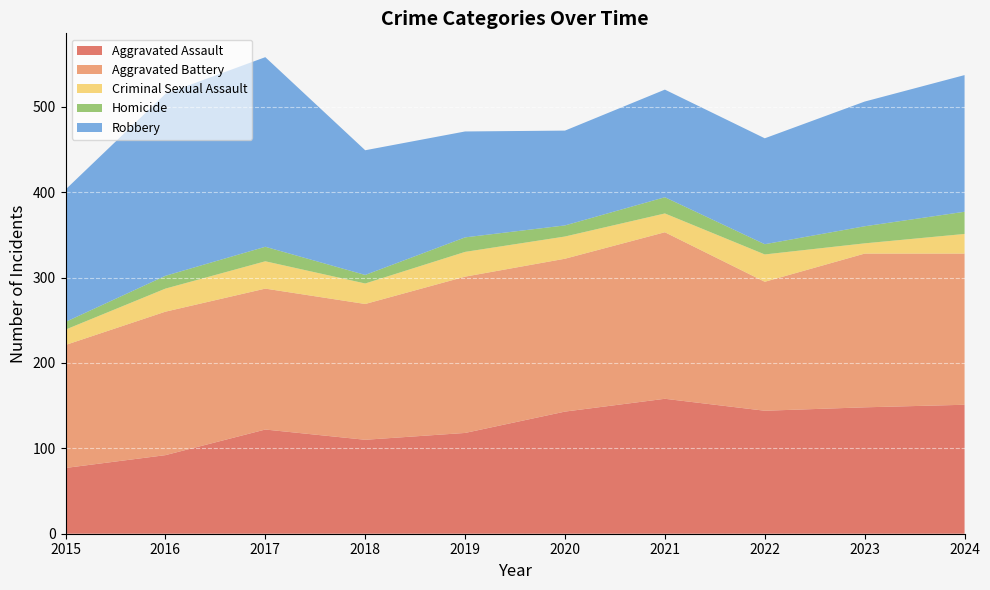

Reading left to right, extract all data points from this chart.

Aggravated Assault: 77	92	122	110	118	143	158	144	148	151
Aggravated Battery: 144	168	165	159	183	179	195	151	180	177
Criminal Sexual Assault: 18	27	32	24	29	26	22	32	12	23
Homicide: 9	15	17	10	17	13	19	12	20	26
Robbery: 155	213	222	146	124	111	126	124	146	160